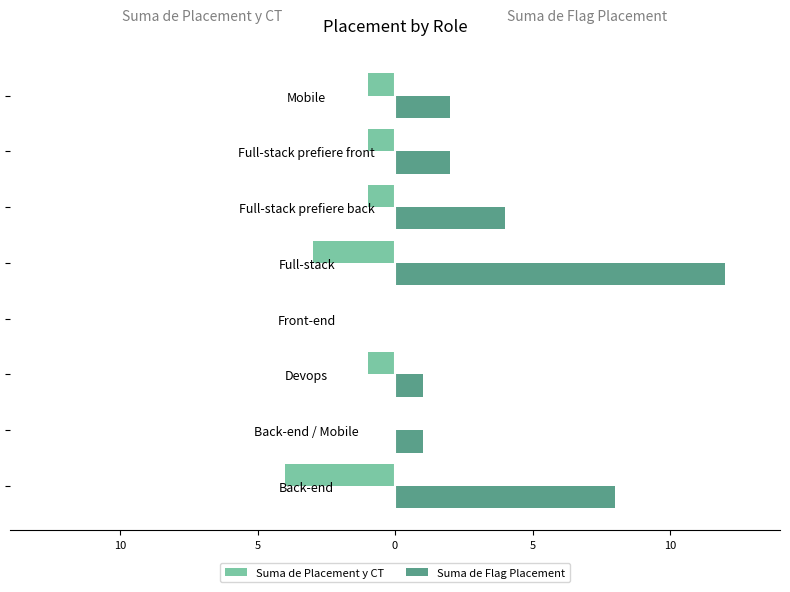

What are all the series names shown in the legend?

Suma de Placement y CT, Suma de Flag Placement